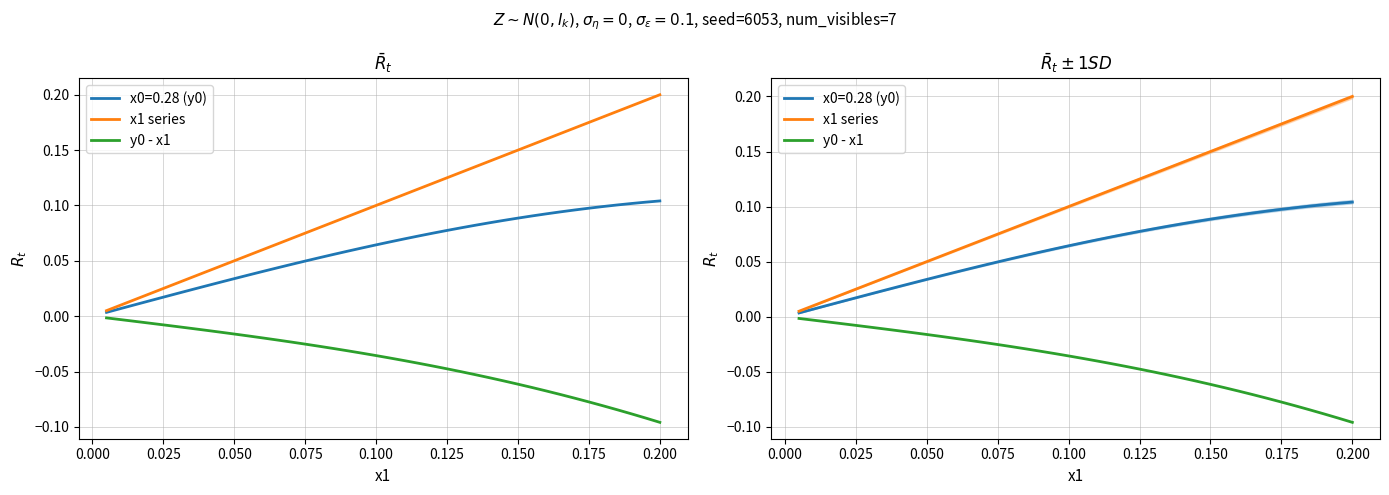

What is the sum of the x1 series values at 0.175 and 0.100?

0.3